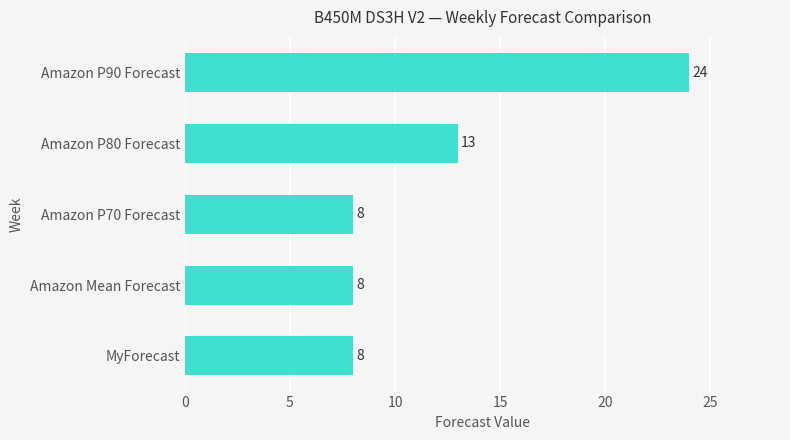

The chart shows a value of 8 at Amazon P70 Forecast. True or false?

True